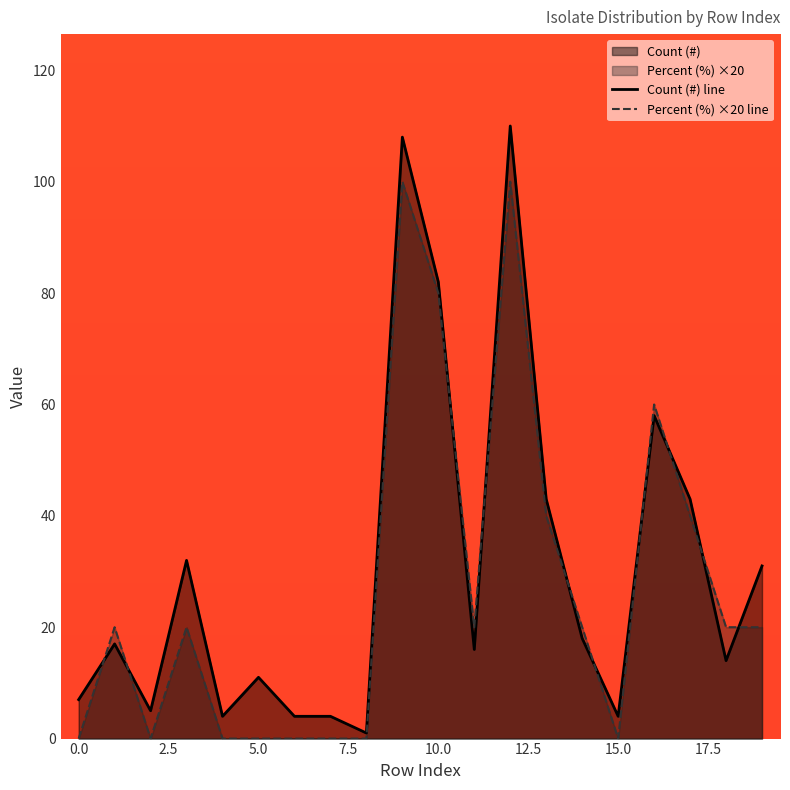

How many lines are shown in the chart?

2